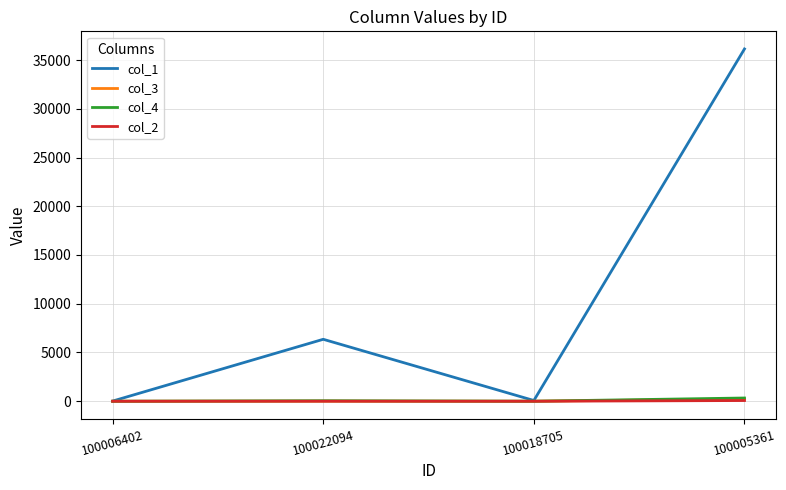

The value of col_4 at 100022094 is 50. True or false?

True